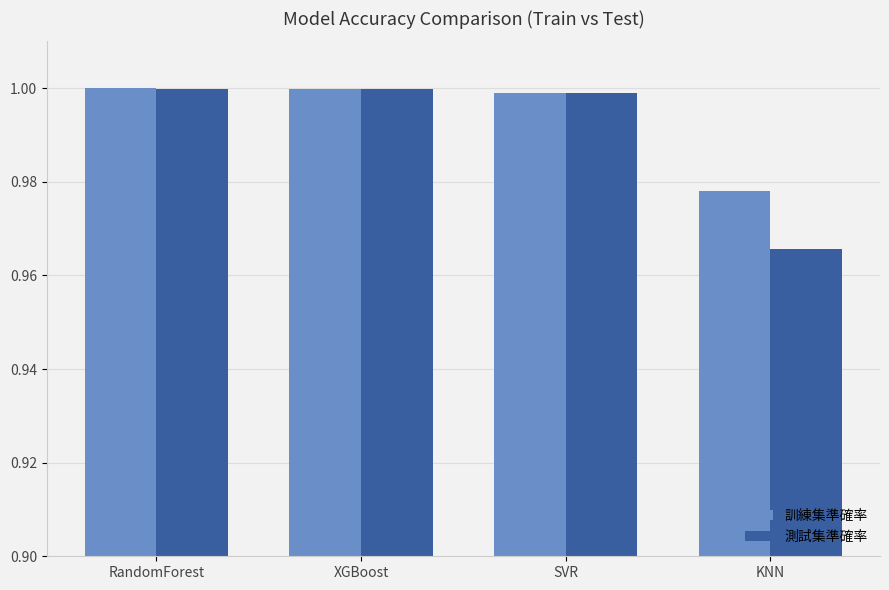

Is it true that 訓練集準確率 equals 1.0 at RandomForest?

True